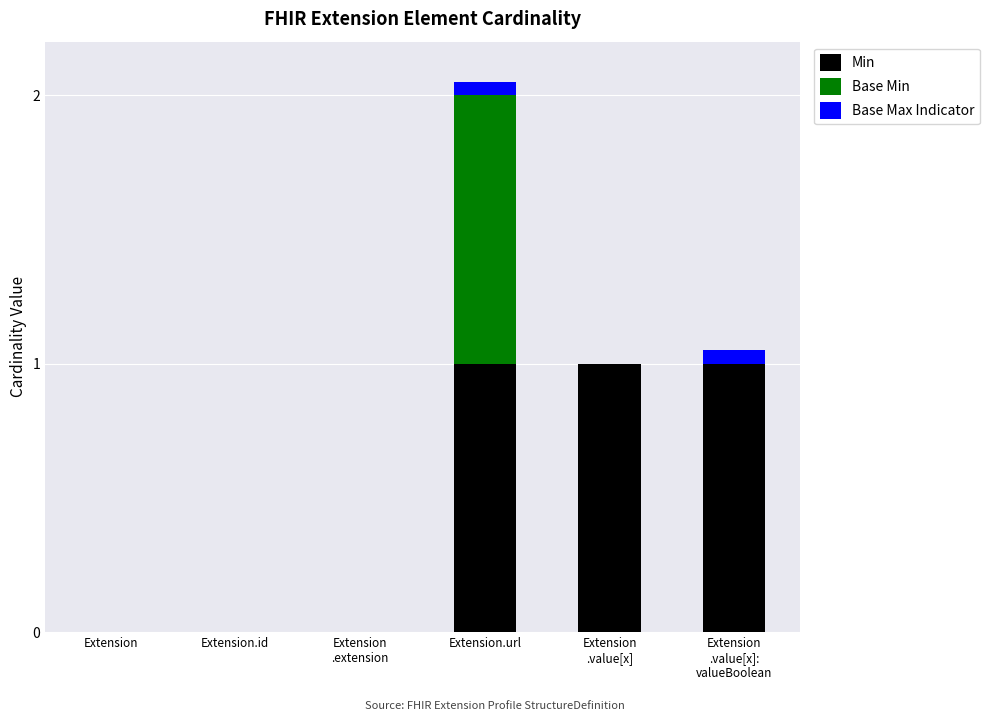

How many data points does each series have?

6